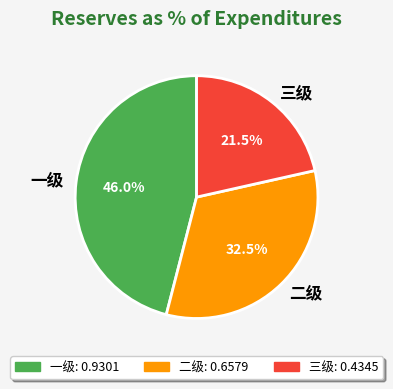

Which category has the biggest portion of the pie?

一级